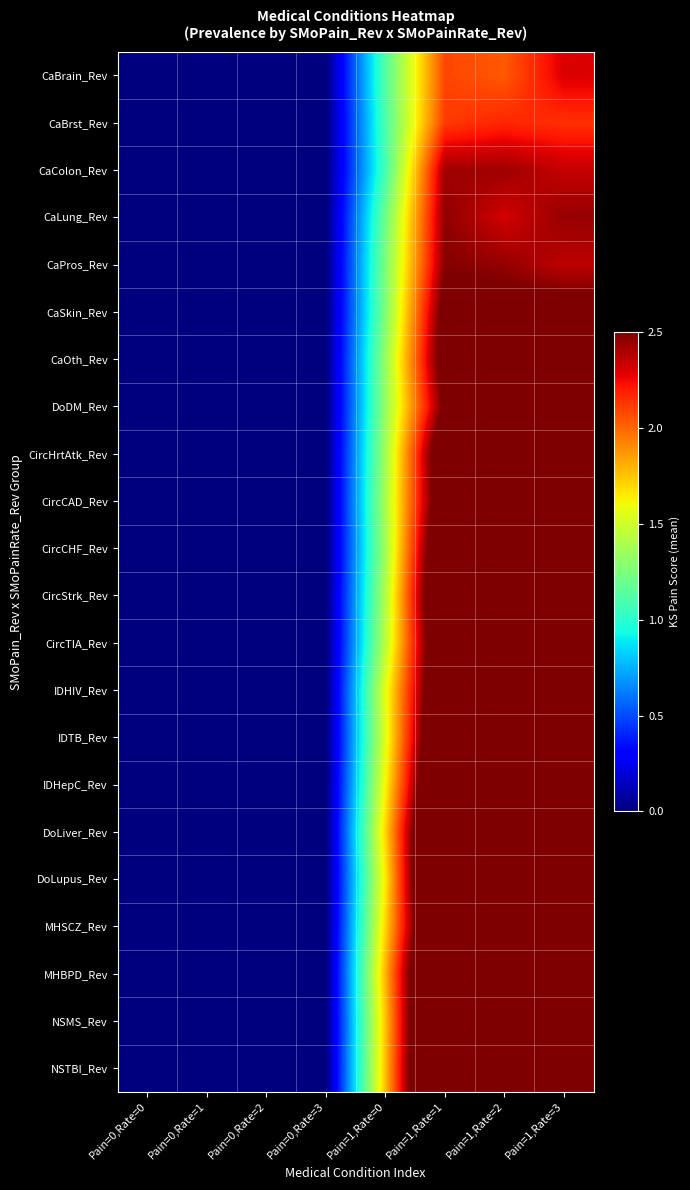

Reading right to left, transcribe all the data shown in this chart.

CaBrain_Rev: Pain=1,Rate=3=2.3	Pain=1,Rate=2=2.0	Pain=1,Rate=1=2.1	Pain=1,Rate=0=1.1	Pain=0,Rate=3=0.0	Pain=0,Rate=2=0.0	Pain=0,Rate=1=0.0	Pain=0,Rate=0=0.0
CaBrst_Rev: Pain=1,Rate=3=2.1	Pain=1,Rate=2=2.2	Pain=1,Rate=1=2.1	Pain=1,Rate=0=1.1	Pain=0,Rate=3=0.0	Pain=0,Rate=2=0.0	Pain=0,Rate=1=0.0	Pain=0,Rate=0=0.0
CaColon_Rev: Pain=1,Rate=3=2.3	Pain=1,Rate=2=2.4	Pain=1,Rate=1=2.4	Pain=1,Rate=0=1.1	Pain=0,Rate=3=0.0	Pain=0,Rate=2=0.0	Pain=0,Rate=1=0.0	Pain=0,Rate=0=0.0
CaLung_Rev: Pain=1,Rate=3=2.4	Pain=1,Rate=2=2.3	Pain=1,Rate=1=2.5	Pain=1,Rate=0=1.2	Pain=0,Rate=3=0.0	Pain=0,Rate=2=0.0	Pain=0,Rate=1=0.0	Pain=0,Rate=0=0.0
CaPros_Rev: Pain=1,Rate=3=2.4	Pain=1,Rate=2=2.4	Pain=1,Rate=1=2.5	Pain=1,Rate=0=1.3	Pain=0,Rate=3=0.0	Pain=0,Rate=2=0.0	Pain=0,Rate=1=0.0	Pain=0,Rate=0=0.0
CaSkin_Rev: Pain=1,Rate=3=2.6	Pain=1,Rate=2=2.6	Pain=1,Rate=1=2.6	Pain=1,Rate=0=1.3	Pain=0,Rate=3=0.0	Pain=0,Rate=2=0.0	Pain=0,Rate=1=0.0	Pain=0,Rate=0=0.0
CaOth_Rev: Pain=1,Rate=3=2.5	Pain=1,Rate=2=2.5	Pain=1,Rate=1=2.7	Pain=1,Rate=0=1.3	Pain=0,Rate=3=0.0	Pain=0,Rate=2=0.0	Pain=0,Rate=1=0.0	Pain=0,Rate=0=0.0
DoDM_Rev: Pain=1,Rate=3=2.7	Pain=1,Rate=2=2.8	Pain=1,Rate=1=2.6	Pain=1,Rate=0=1.3	Pain=0,Rate=3=0.0	Pain=0,Rate=2=0.0	Pain=0,Rate=1=0.0	Pain=0,Rate=0=0.0
CircHrtAtk_Rev: Pain=1,Rate=3=2.8	Pain=1,Rate=2=2.9	Pain=1,Rate=1=2.8	Pain=1,Rate=0=1.4	Pain=0,Rate=3=0.0	Pain=0,Rate=2=0.0	Pain=0,Rate=1=0.0	Pain=0,Rate=0=0.0
CircCAD_Rev: Pain=1,Rate=3=2.8	Pain=1,Rate=2=2.7	Pain=1,Rate=1=2.8	Pain=1,Rate=0=1.4	Pain=0,Rate=3=0.0	Pain=0,Rate=2=0.0	Pain=0,Rate=1=0.0	Pain=0,Rate=0=0.0
CircCHF_Rev: Pain=1,Rate=3=2.8	Pain=1,Rate=2=2.9	Pain=1,Rate=1=3.0	Pain=1,Rate=0=1.4	Pain=0,Rate=3=0.0	Pain=0,Rate=2=0.0	Pain=0,Rate=1=0.0	Pain=0,Rate=0=0.0
CircStrk_Rev: Pain=1,Rate=3=3.1	Pain=1,Rate=2=2.9	Pain=1,Rate=1=3.1	Pain=1,Rate=0=1.4	Pain=0,Rate=3=0.0	Pain=0,Rate=2=0.0	Pain=0,Rate=1=0.0	Pain=0,Rate=0=0.0
CircTIA_Rev: Pain=1,Rate=3=3.0	Pain=1,Rate=2=3.0	Pain=1,Rate=1=3.0	Pain=1,Rate=0=1.4	Pain=0,Rate=3=0.0	Pain=0,Rate=2=0.0	Pain=0,Rate=1=0.0	Pain=0,Rate=0=0.0
IDHIV_Rev: Pain=1,Rate=3=3.0	Pain=1,Rate=2=3.0	Pain=1,Rate=1=3.0	Pain=1,Rate=0=1.6	Pain=0,Rate=3=0.0	Pain=0,Rate=2=0.0	Pain=0,Rate=1=0.0	Pain=0,Rate=0=0.0
IDTB_Rev: Pain=1,Rate=3=3.0	Pain=1,Rate=2=3.2	Pain=1,Rate=1=3.1	Pain=1,Rate=0=1.6	Pain=0,Rate=3=0.0	Pain=0,Rate=2=0.0	Pain=0,Rate=1=0.0	Pain=0,Rate=0=0.0
IDHepC_Rev: Pain=1,Rate=3=3.3	Pain=1,Rate=2=3.2	Pain=1,Rate=1=3.2	Pain=1,Rate=0=1.6	Pain=0,Rate=3=0.0	Pain=0,Rate=2=0.0	Pain=0,Rate=1=0.0	Pain=0,Rate=0=0.0
DoLiver_Rev: Pain=1,Rate=3=3.4	Pain=1,Rate=2=3.2	Pain=1,Rate=1=3.4	Pain=1,Rate=0=1.7	Pain=0,Rate=3=0.0	Pain=0,Rate=2=0.0	Pain=0,Rate=1=0.0	Pain=0,Rate=0=0.0
DoLupus_Rev: Pain=1,Rate=3=3.2	Pain=1,Rate=2=3.3	Pain=1,Rate=1=3.5	Pain=1,Rate=0=1.7	Pain=0,Rate=3=0.0	Pain=0,Rate=2=0.0	Pain=0,Rate=1=0.0	Pain=0,Rate=0=0.0
MHSCZ_Rev: Pain=1,Rate=3=3.5	Pain=1,Rate=2=3.6	Pain=1,Rate=1=3.3	Pain=1,Rate=0=1.7	Pain=0,Rate=3=0.0	Pain=0,Rate=2=0.0	Pain=0,Rate=1=0.0	Pain=0,Rate=0=0.0
MHBPD_Rev: Pain=1,Rate=3=3.4	Pain=1,Rate=2=3.5	Pain=1,Rate=1=3.5	Pain=1,Rate=0=1.8	Pain=0,Rate=3=0.0	Pain=0,Rate=2=0.0	Pain=0,Rate=1=0.0	Pain=0,Rate=0=0.0
NSMS_Rev: Pain=1,Rate=3=3.6	Pain=1,Rate=2=3.5	Pain=1,Rate=1=3.6	Pain=1,Rate=0=1.8	Pain=0,Rate=3=0.0	Pain=0,Rate=2=0.0	Pain=0,Rate=1=0.0	Pain=0,Rate=0=0.0
NSTBI_Rev: Pain=1,Rate=3=3.6	Pain=1,Rate=2=3.7	Pain=1,Rate=1=3.6	Pain=1,Rate=0=1.8	Pain=0,Rate=3=0.0	Pain=0,Rate=2=0.0	Pain=0,Rate=1=0.0	Pain=0,Rate=0=0.0